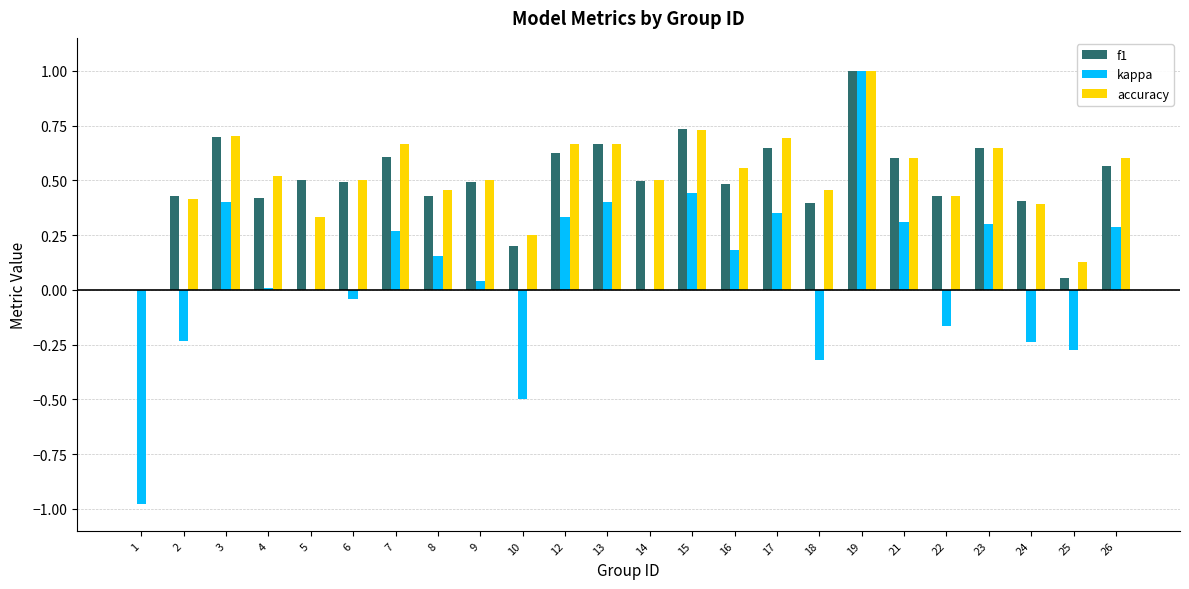

Which category has the highest value across all series?

19